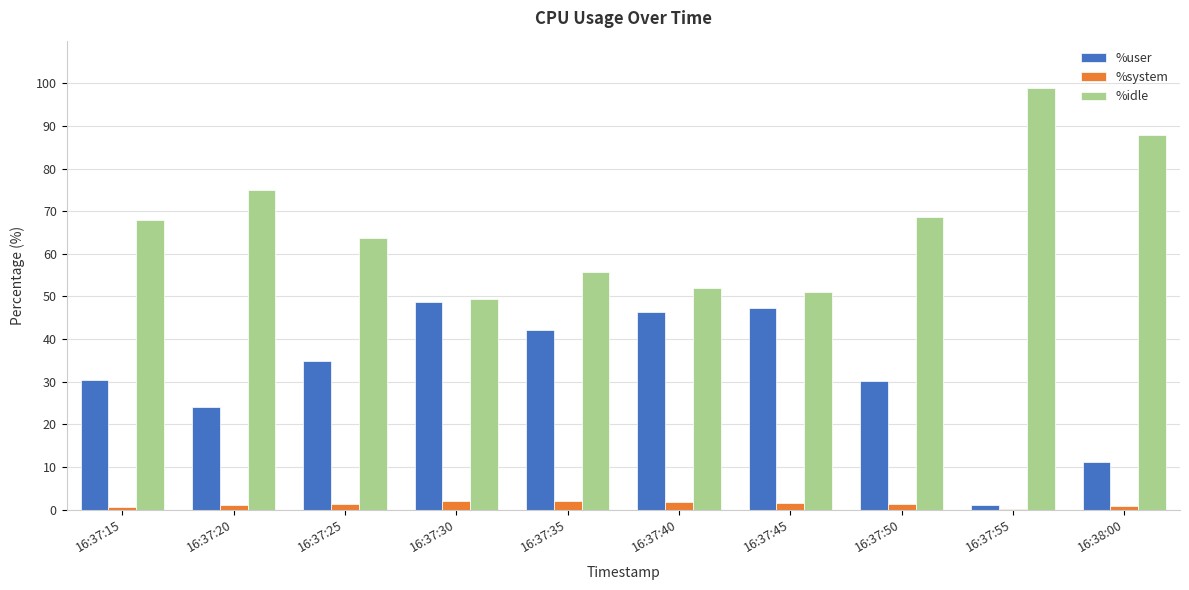

True or false: %system has a value of 1.5 at 16:37:45.

True